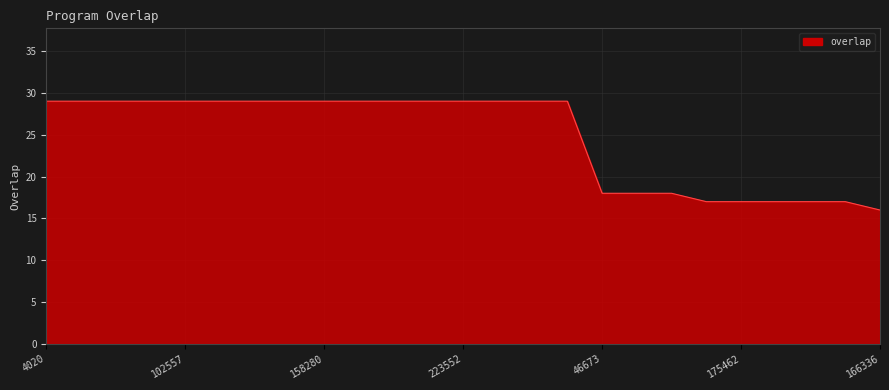

What is the maximum value shown in the chart?

29